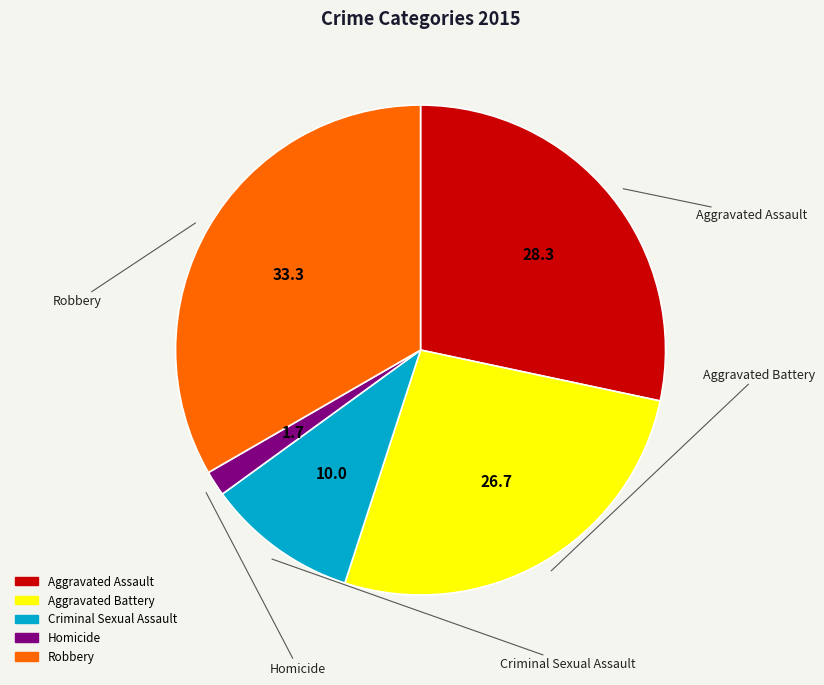

Which category has the biggest portion of the pie?

Robbery